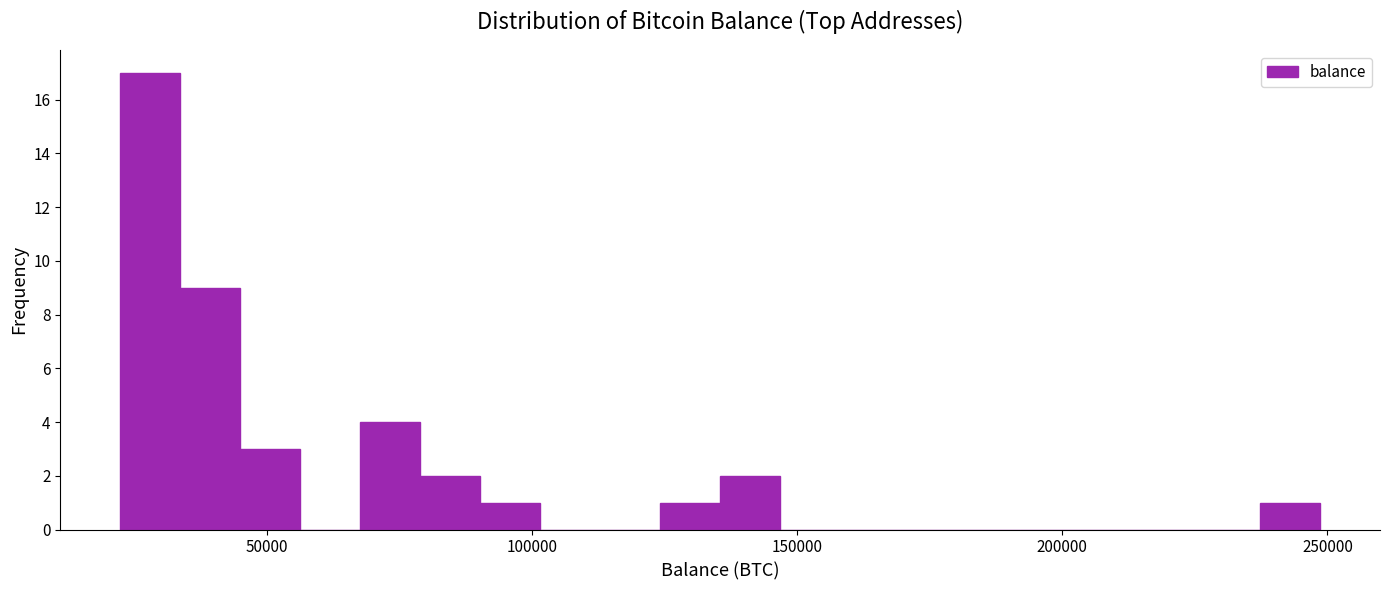

Read against the x-axis, roughly where is the centre of the tallest bar?

30000